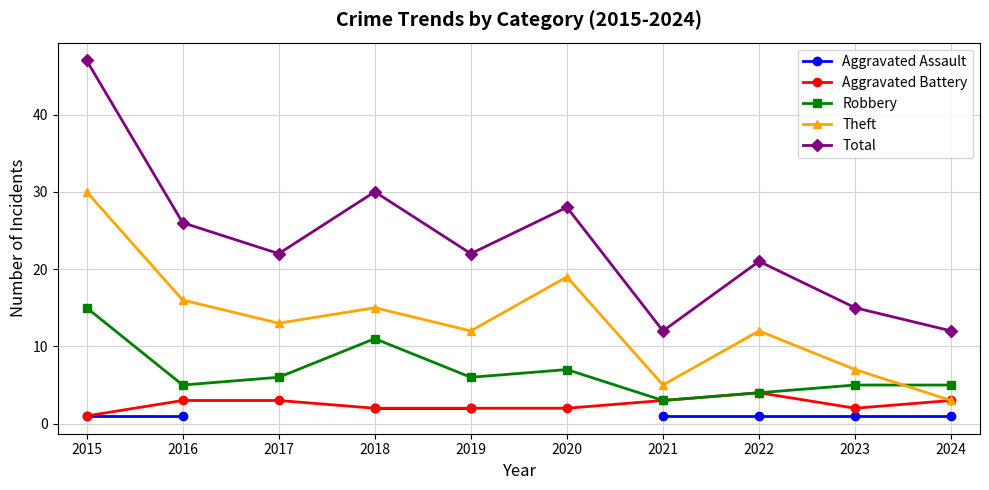

True or false: Aggravated Assault has a value of 2.6 at 2019.

False